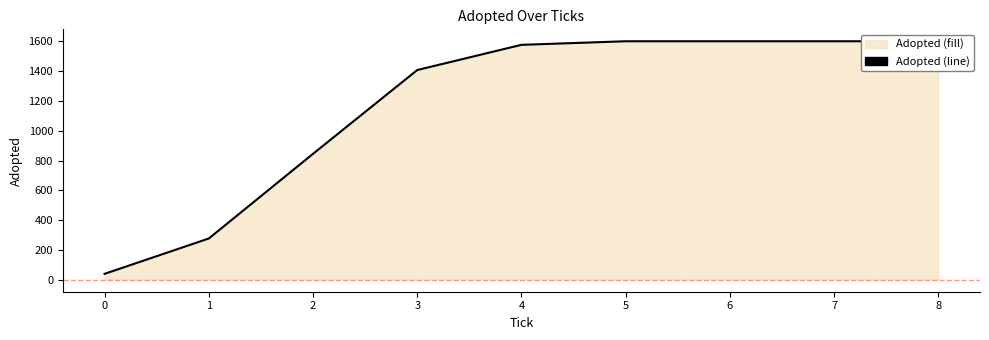

True or false: the data shows 383 at 2.

False